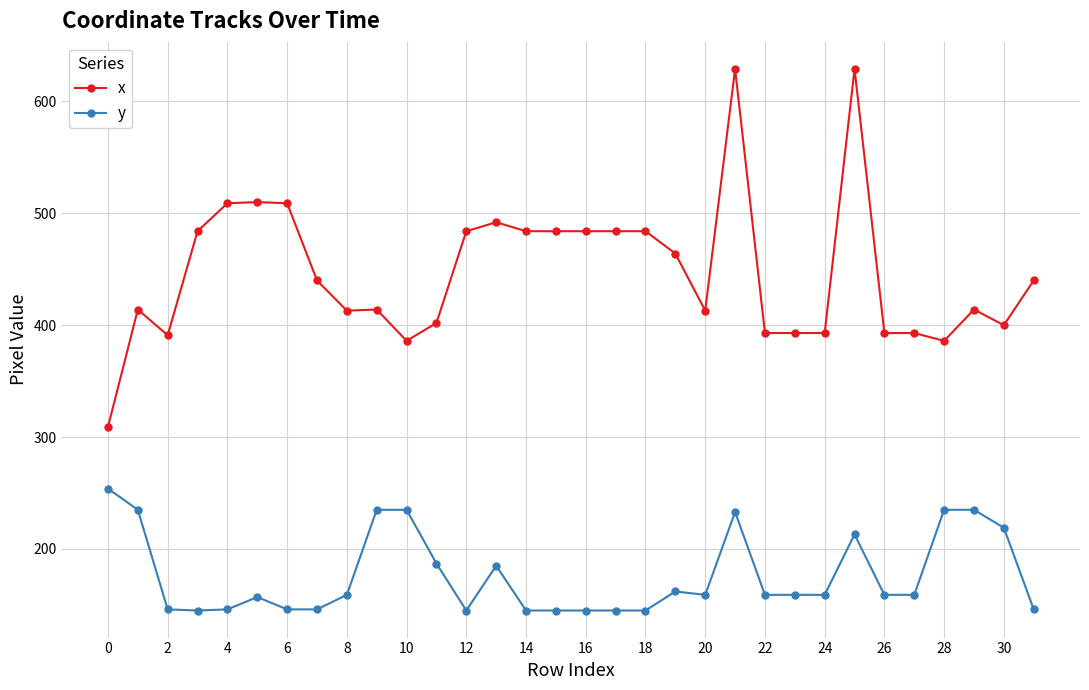

Which series has the largest total across all categories?

x